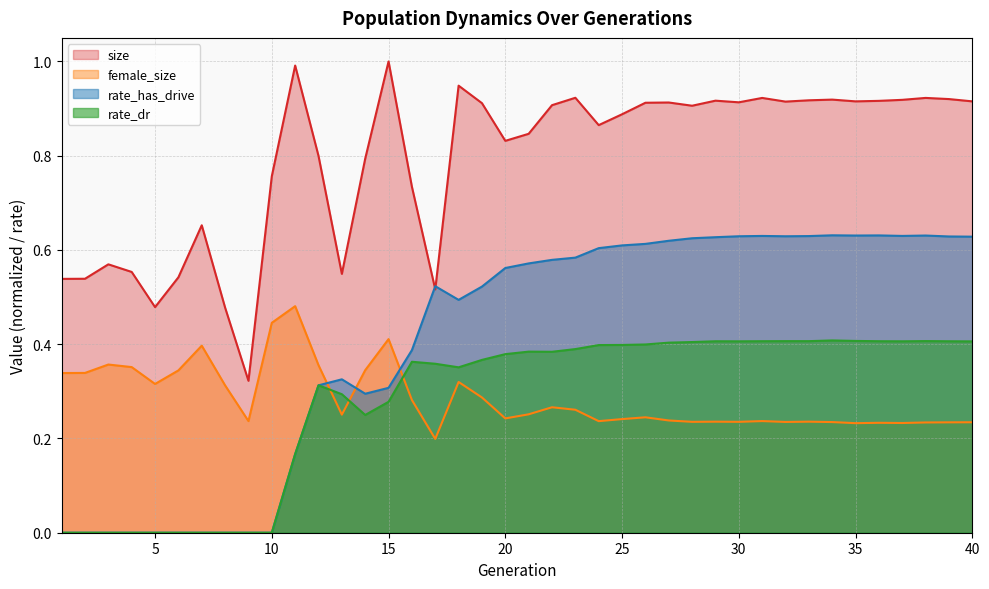

Which category has the highest value across all series?

15